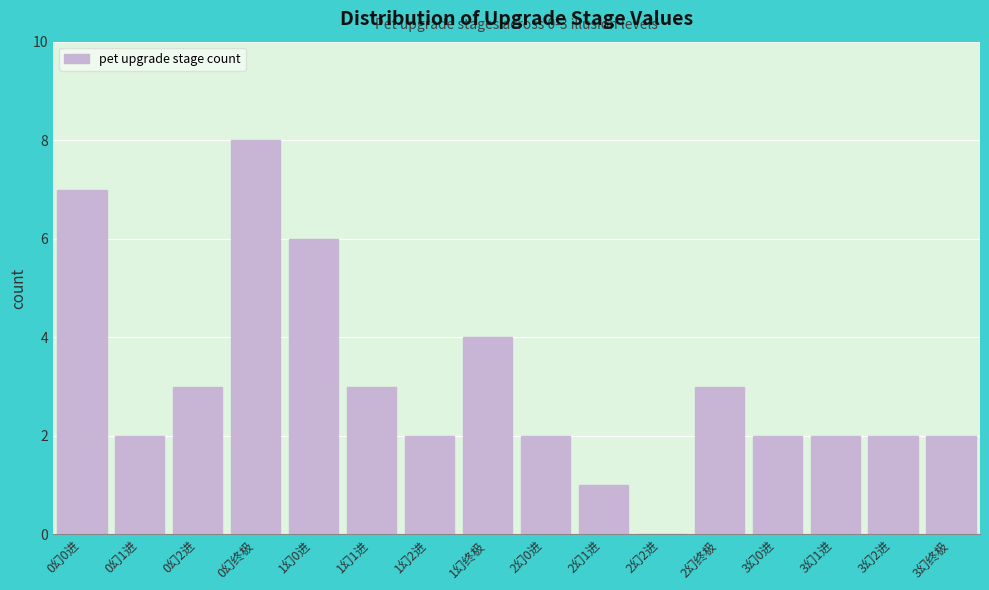

Reading left to right, extract all data points from this chart.

0幻0进=7	0幻1进=2	0幻2进=3	0幻终极=8	1幻0进=6	1幻1进=3	1幻2进=2	1幻终极=4	2幻0进=2	2幻1进=1	2幻2进=0	2幻终极=3	3幻0进=2	3幻1进=2	3幻2进=2	3幻终极=2